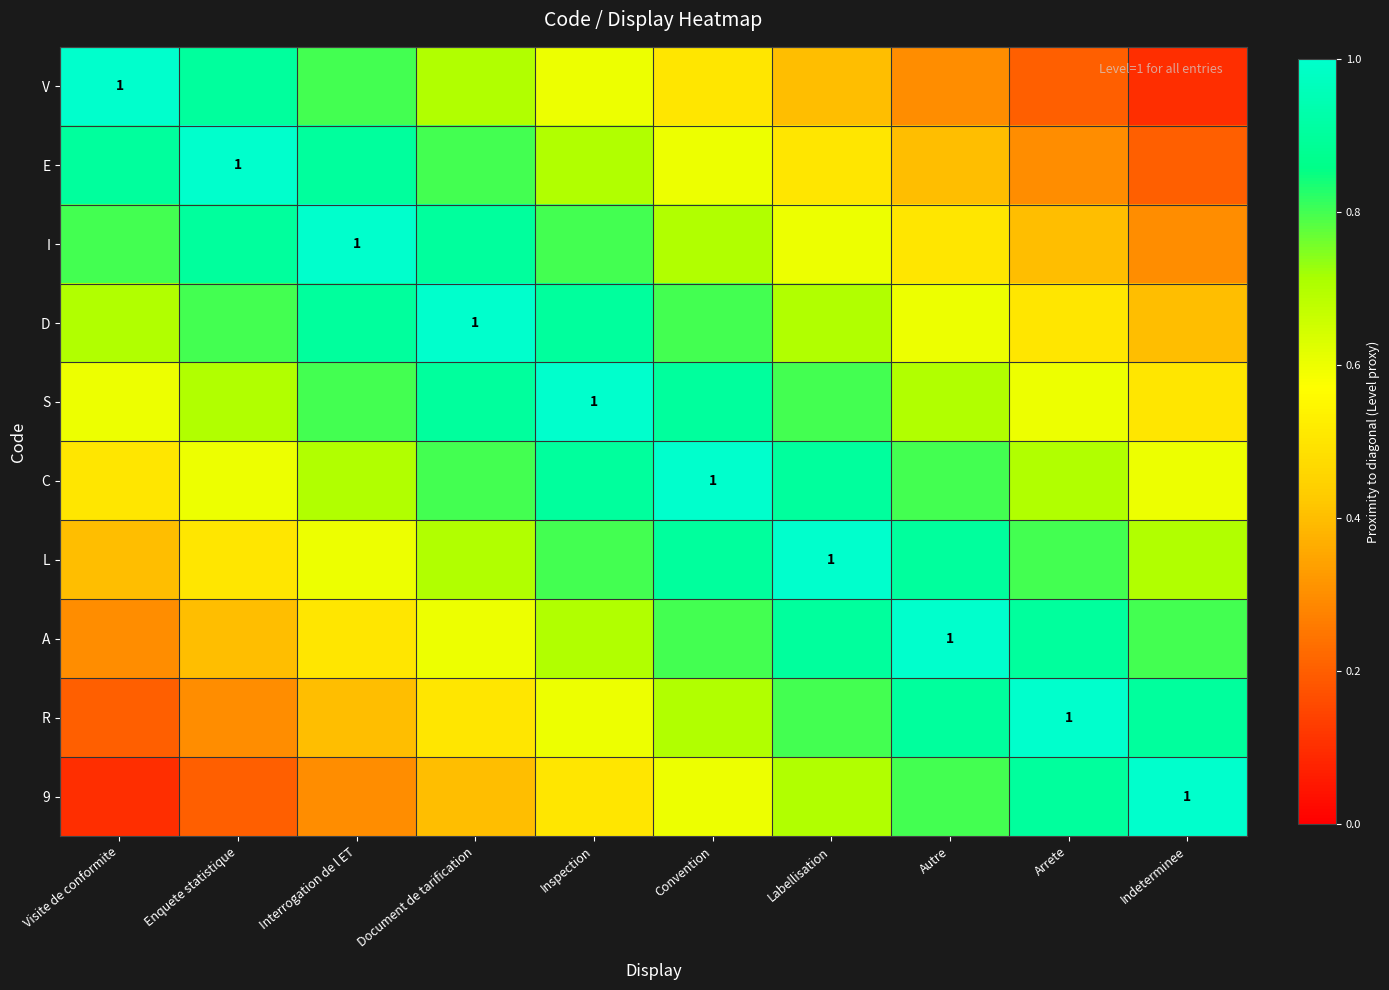

What is the difference between the highest and lowest values at Enquete statistique?

0.8